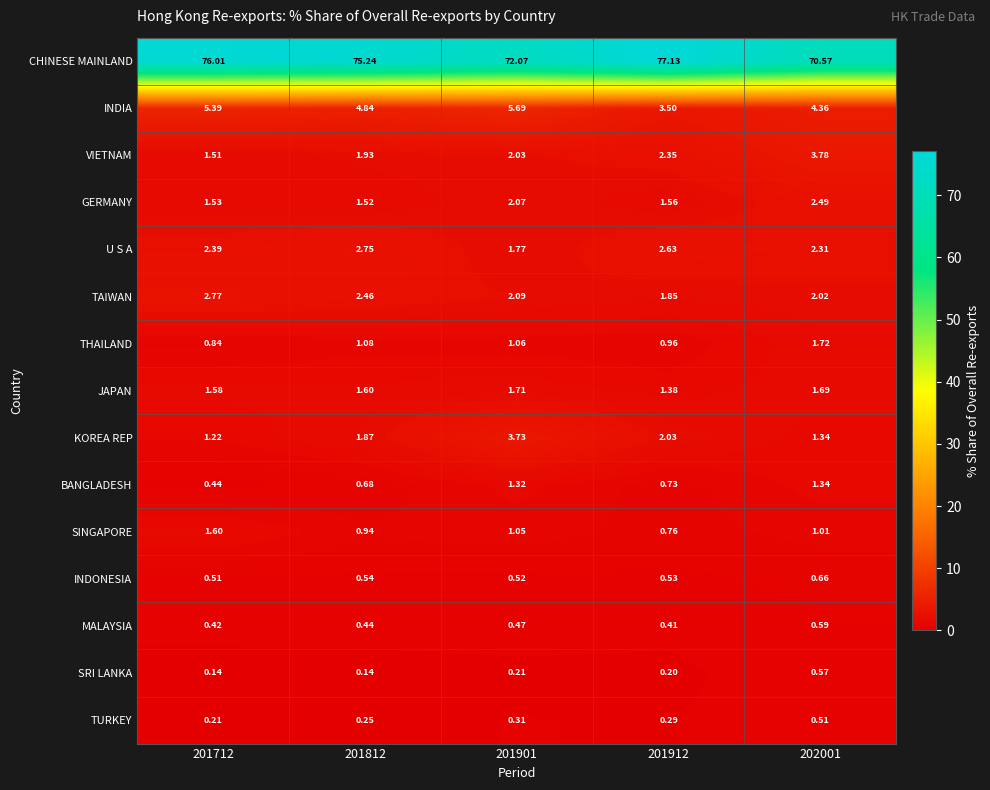

At which category is the sum across all series the highest?

201712